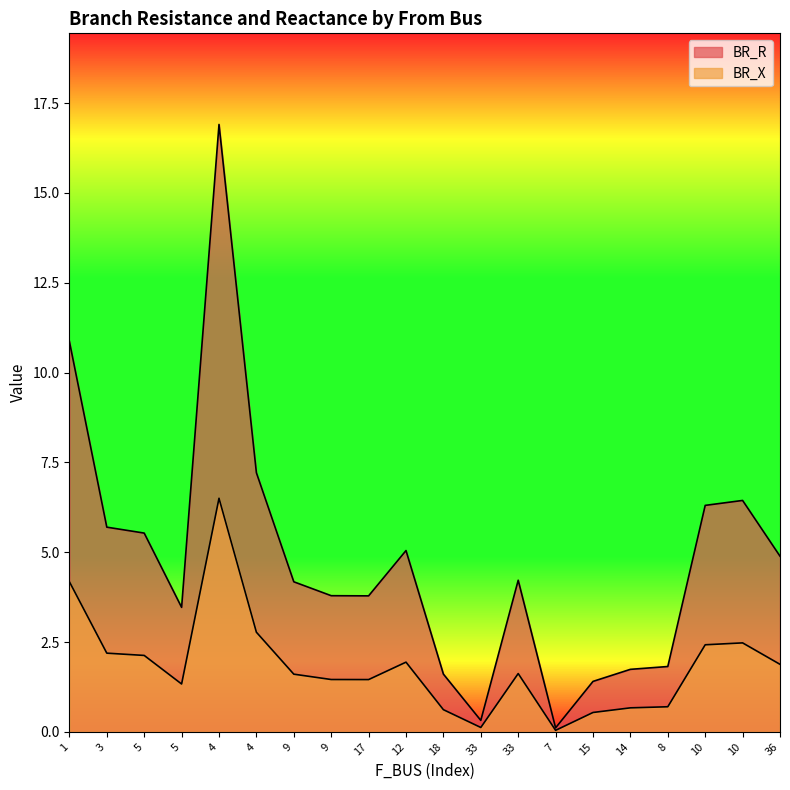

How many values in the BR_R series exceed 4?

11